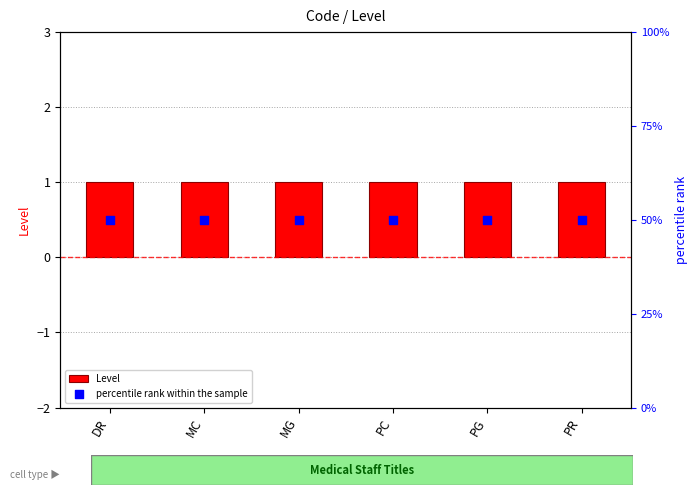

Which series has the largest Y range (max minus min)?

Level